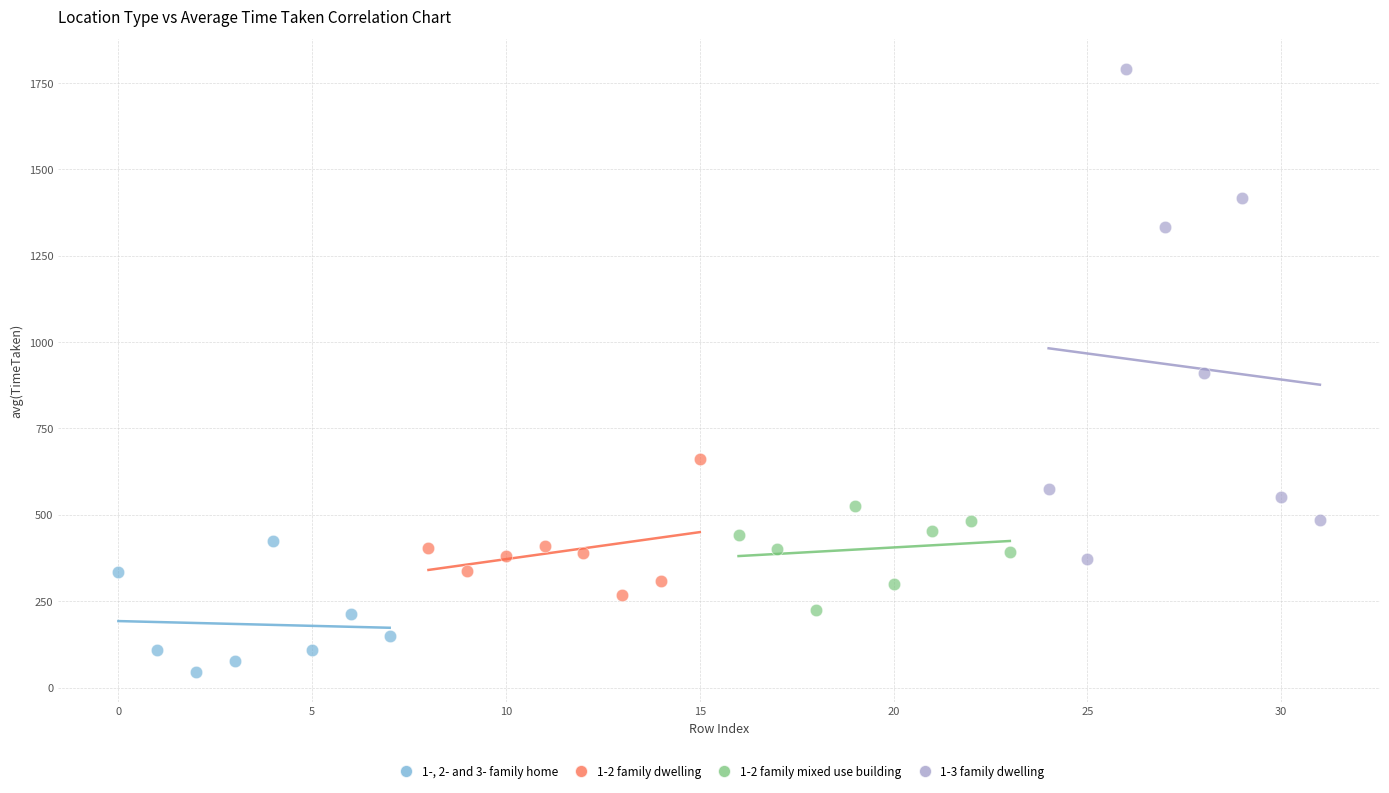

What are all the series names shown in the legend?

1-, 2- and 3- family home, 1-2 family dwelling, 1-2 family mixed use building, 1-3 family dwelling